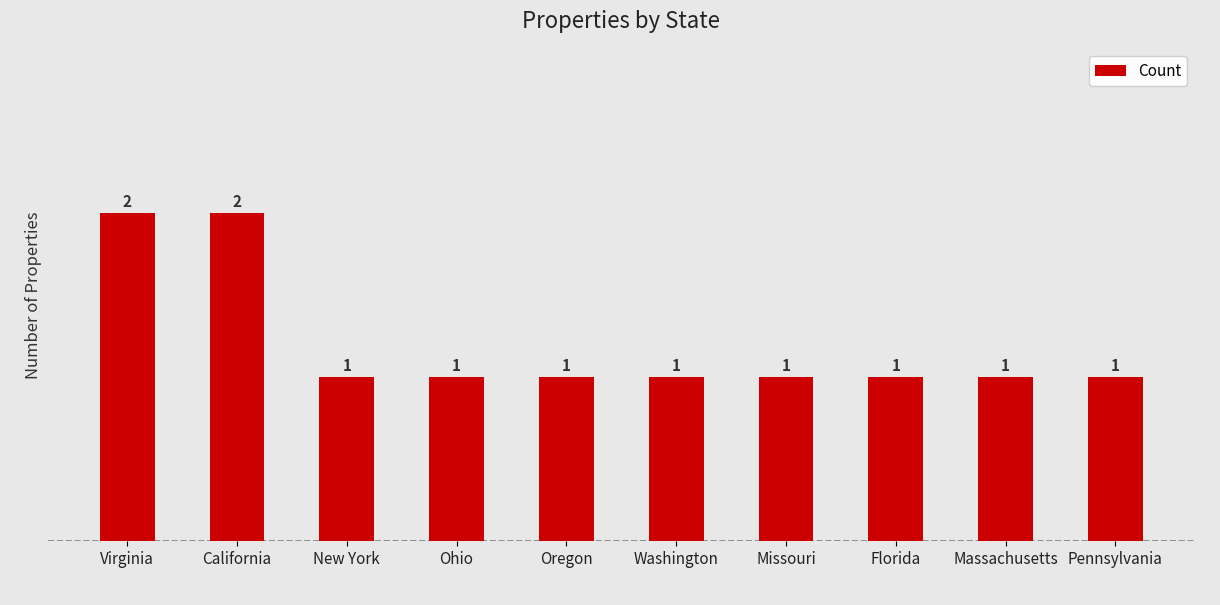

What is the value of the 5th bar from the left?

1